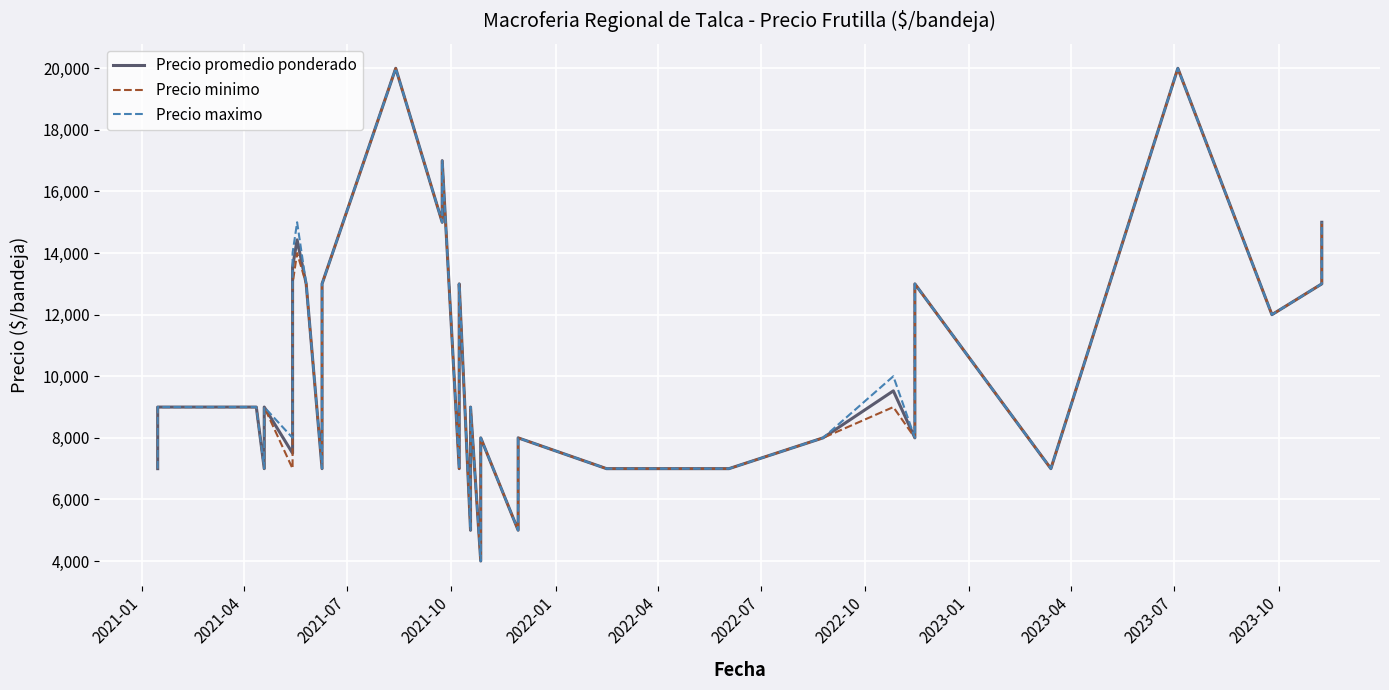

The value of Precio maximo at 2021-07 is 12815. True or false?

False